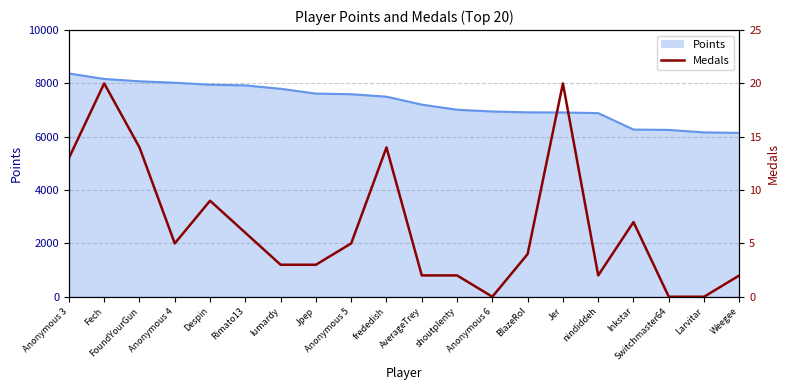

True or false: Points has a value of 6911 at Jer.

True